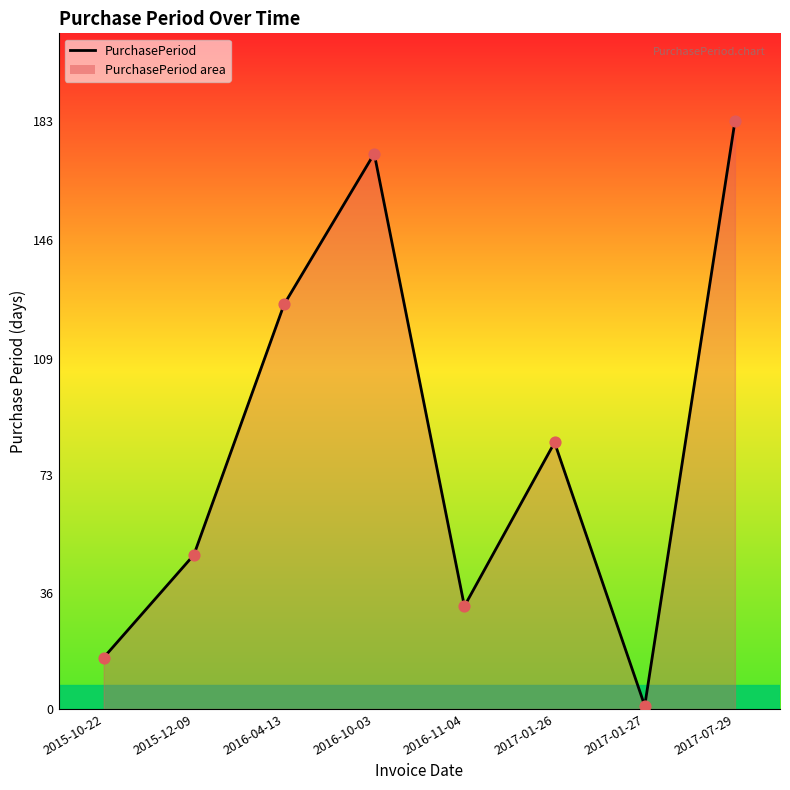

What is the change in value from 2015-10-22 to 2016-11-04?

+16